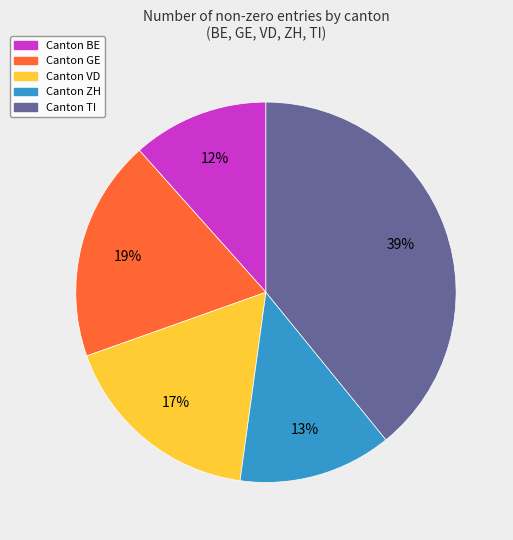

Is there a majority slice in this chart?

No